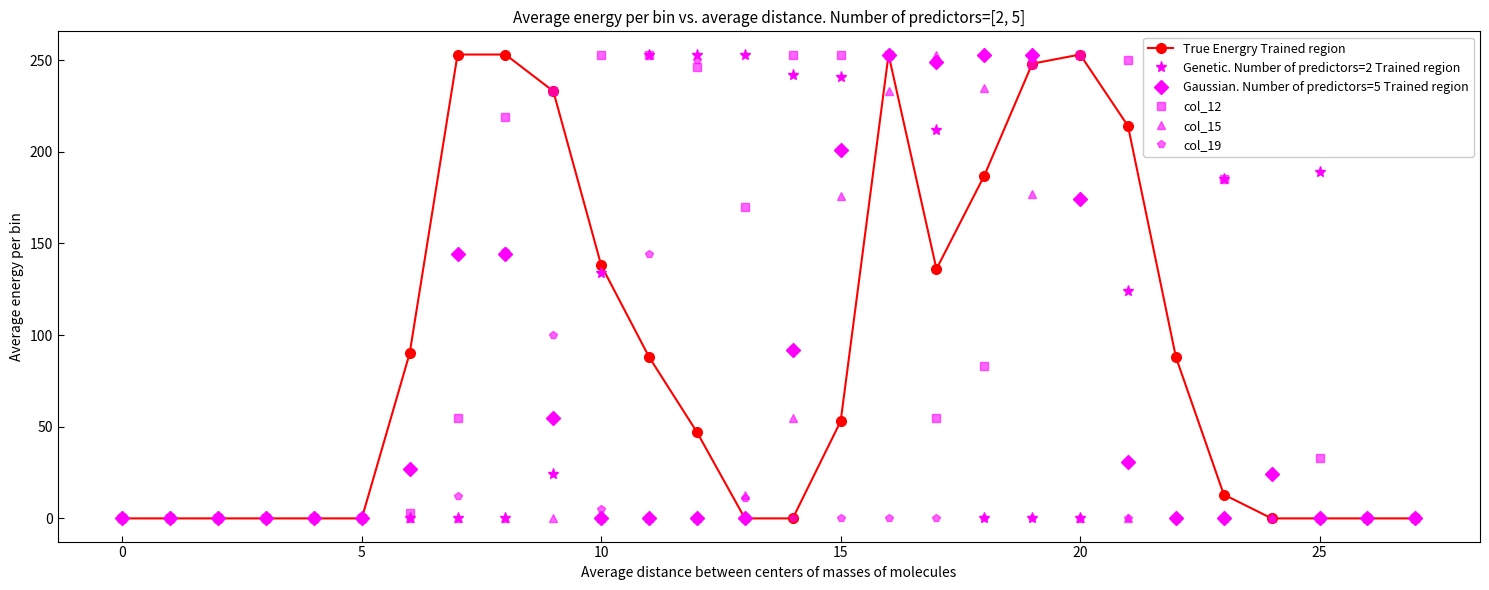

Which series has the largest total across all categories?

col_12